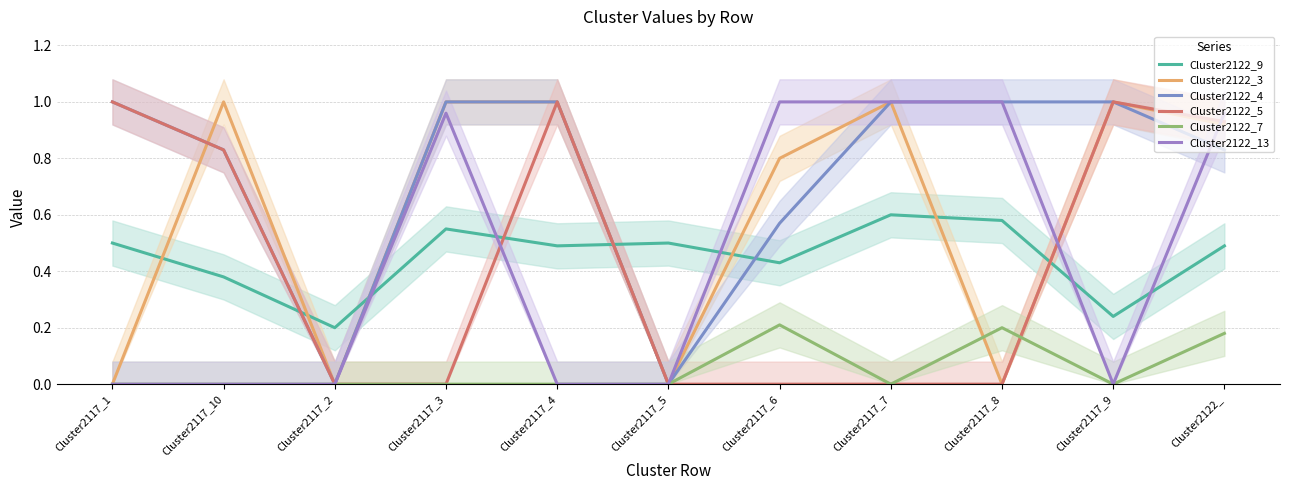

True or false: Cluster2122_5 and Cluster2122_4 cross at least once.

False